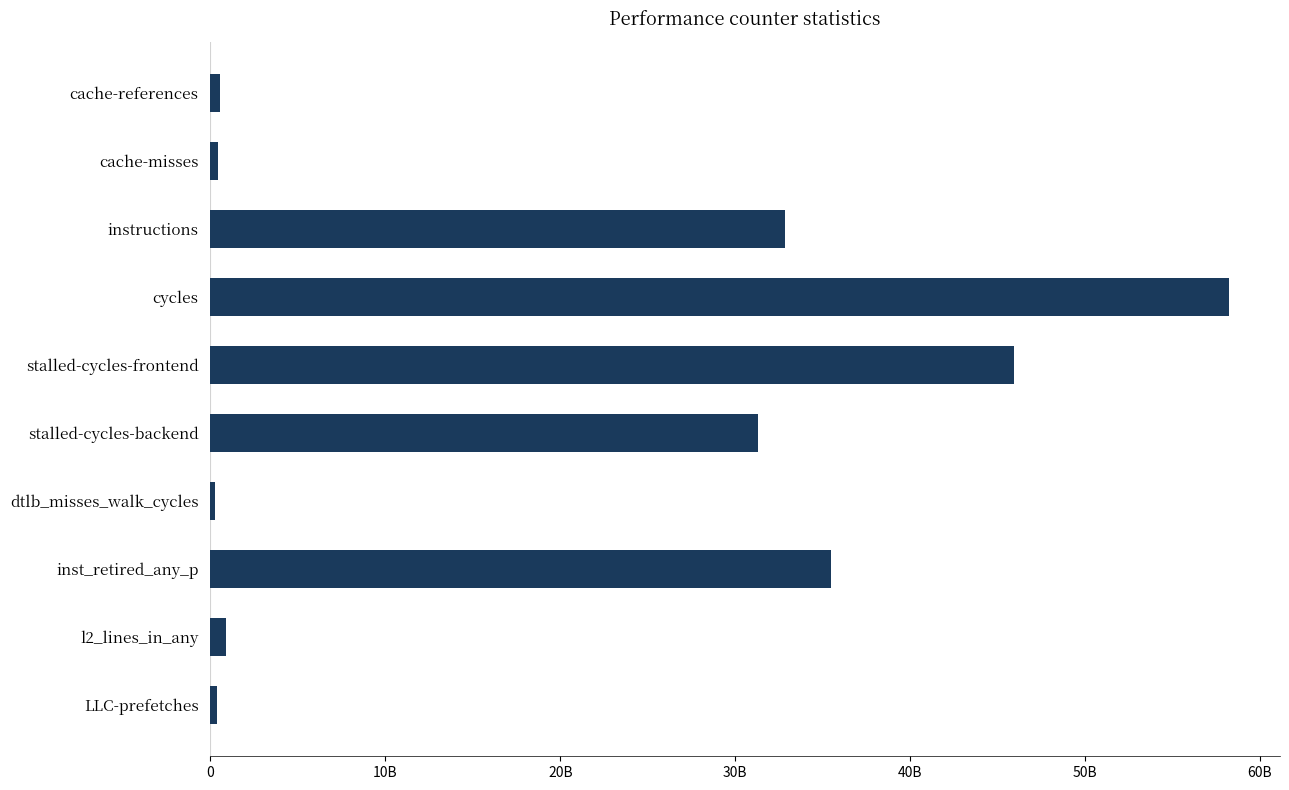

Does the chart contain any negative values?

No